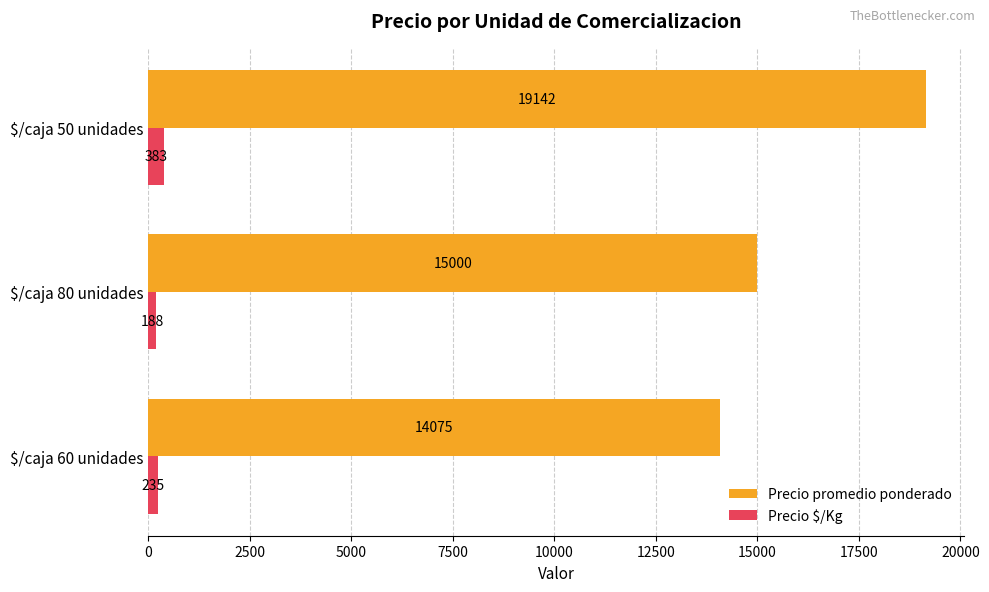

At which category does the chart reach its peak across all series?

$/caja 50 unidades